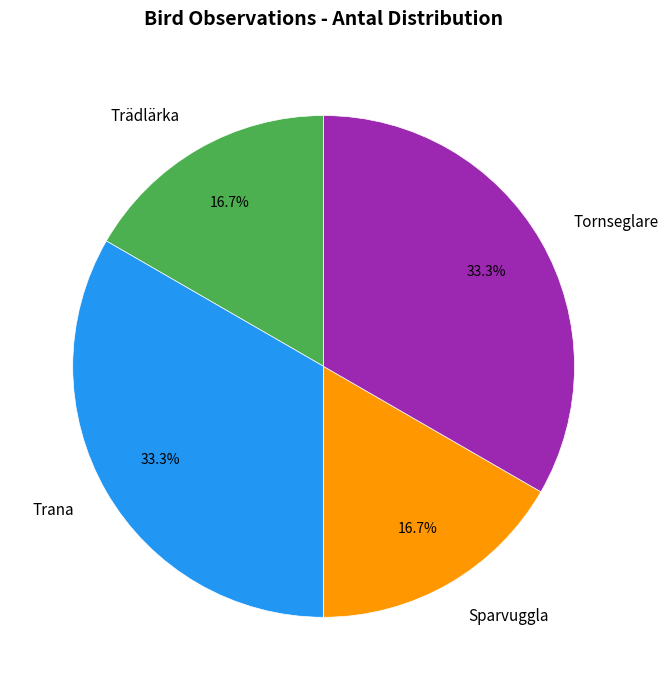

What percentage is NOT represented by Trana?

66.7%